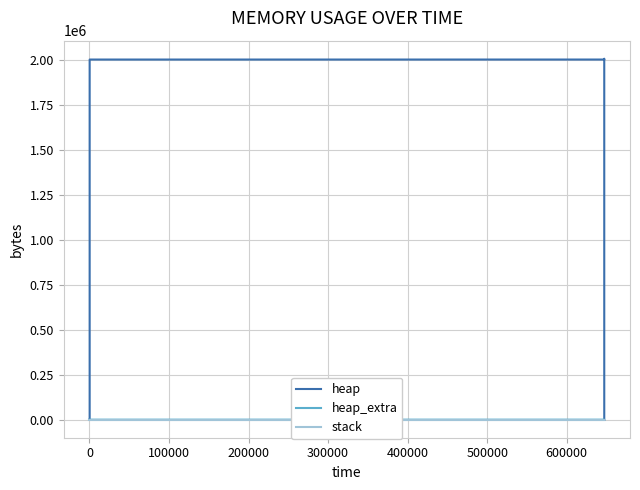

At which label does heap reach its peak?

500000